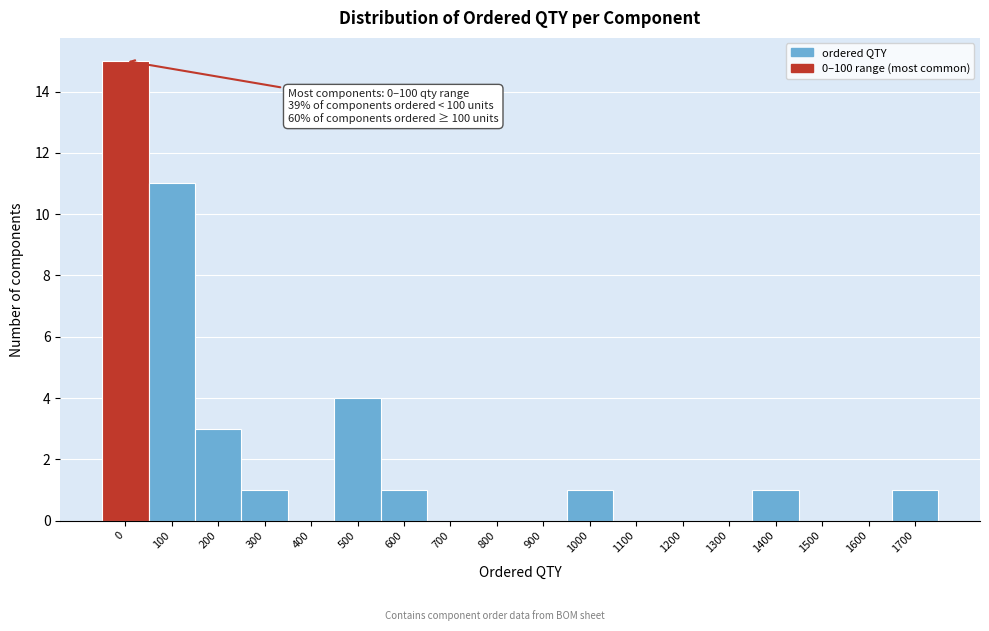

Reading left to right, list all the values displayed in this chart.

0=15	100=11	200=3	300=1	400=0	500=4	600=1	700=0	800=0	900=0	1000=1	1100=0	1200=0	1300=0	1400=1	1500=0	1600=0	1700=1